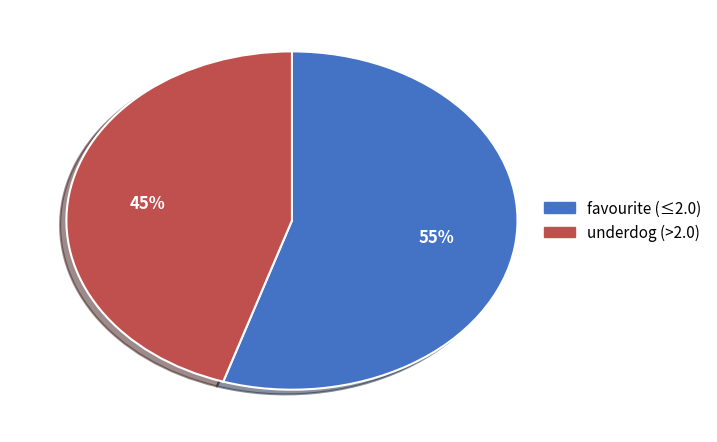

To the nearest percent, what is the difference between the largest and smallest slice percentages?

10%